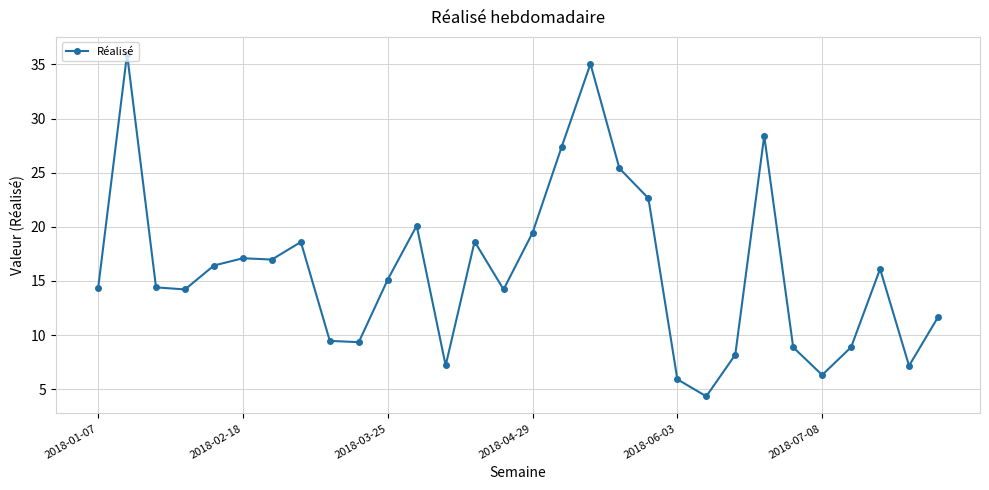

What is the value of the 1st point from the left?

14.3